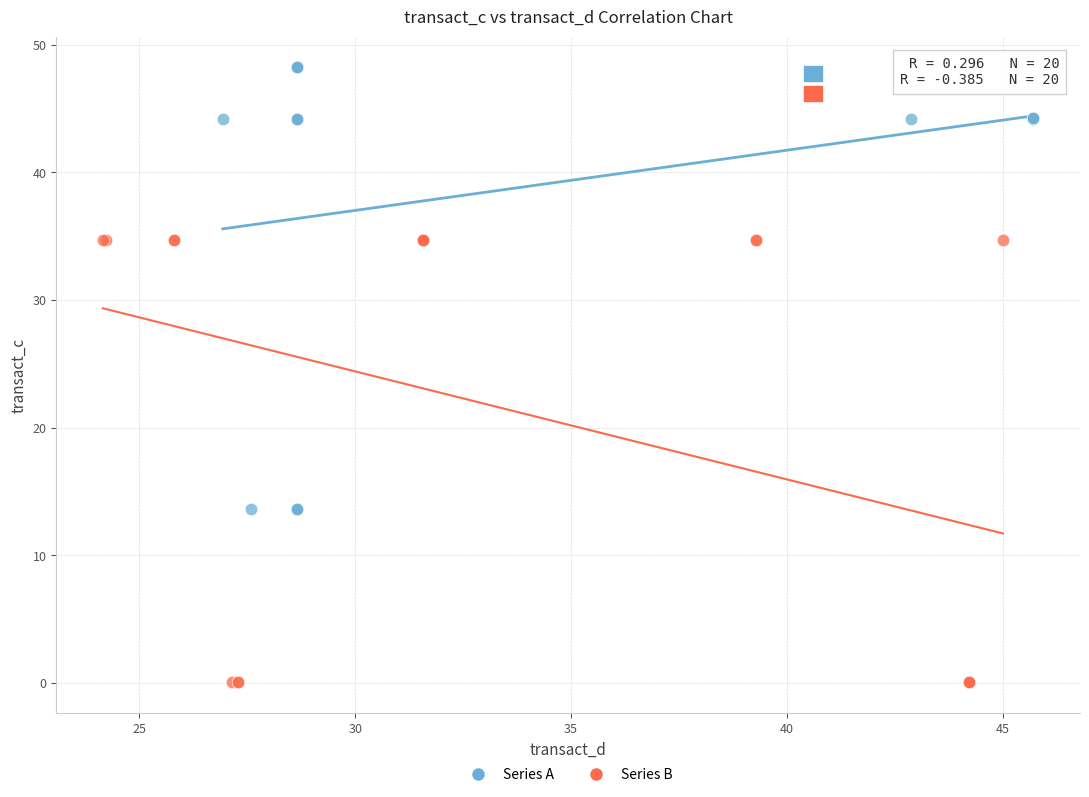

Which series contains the lowest Y value?

Series B